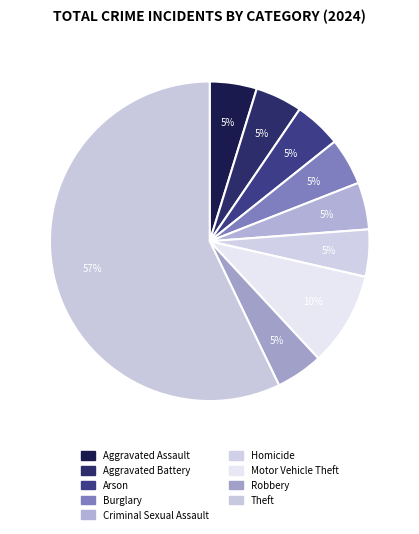

How much of the chart is everything except Aggravated Assault?

95.2%